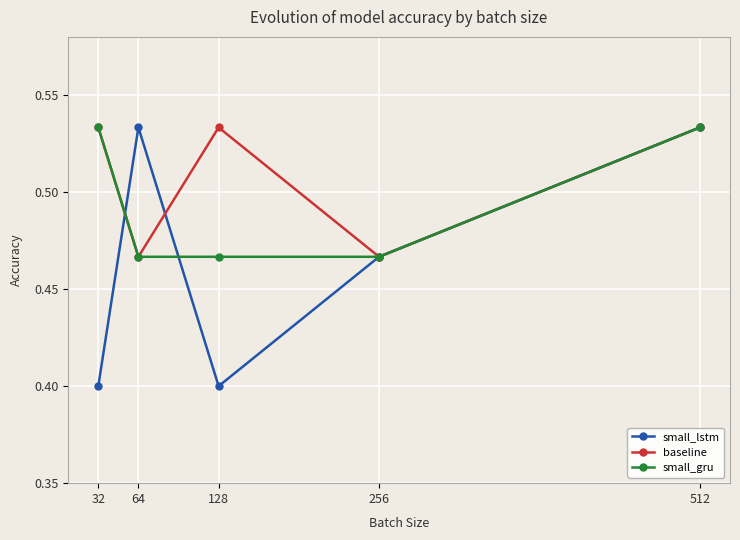

At which category is the sum across all series the highest?

512